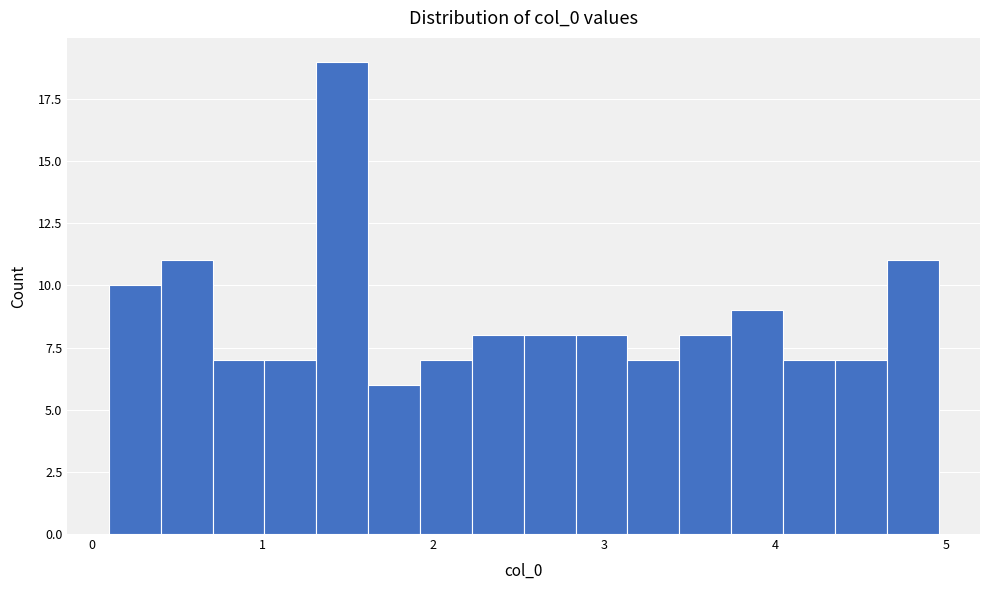

Around what value on the x-axis is the tallest bar? Give the approximate position of its centre, as read against the axis.

1.5